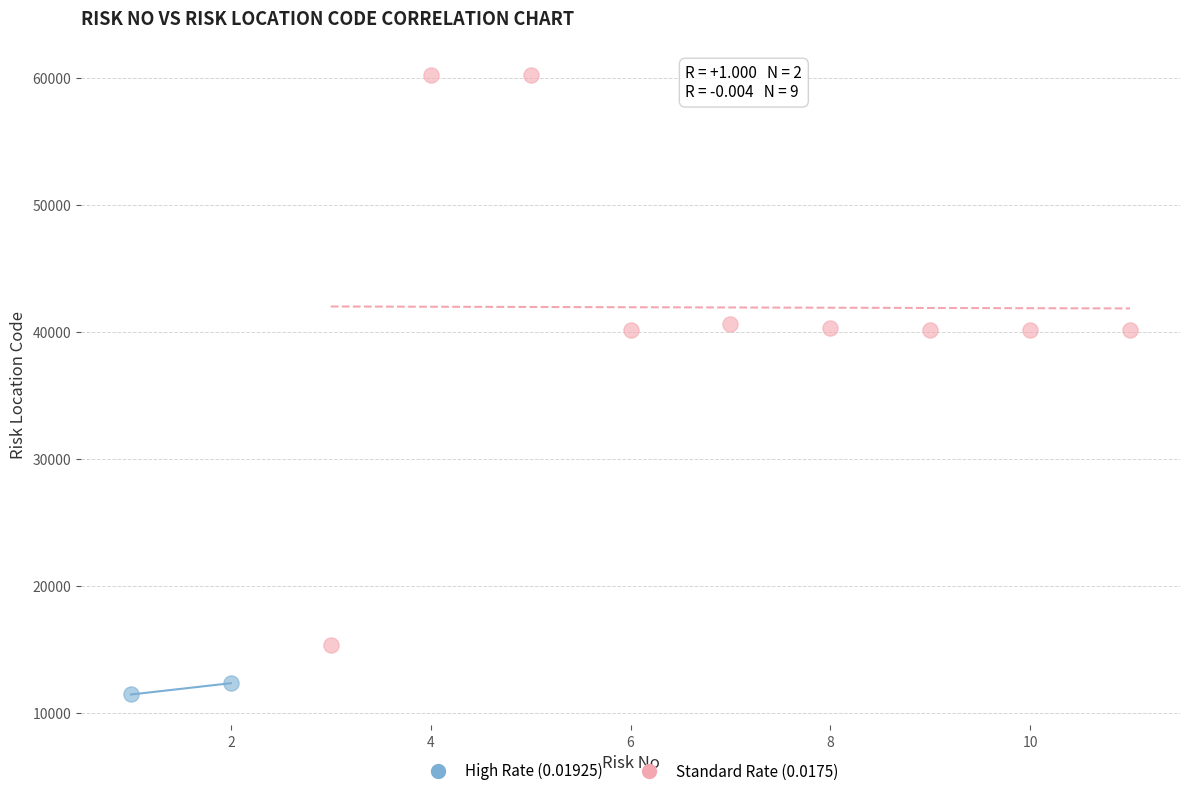

What are all the series names shown in the legend?

High Rate (0.01925), Standard Rate (0.0175)